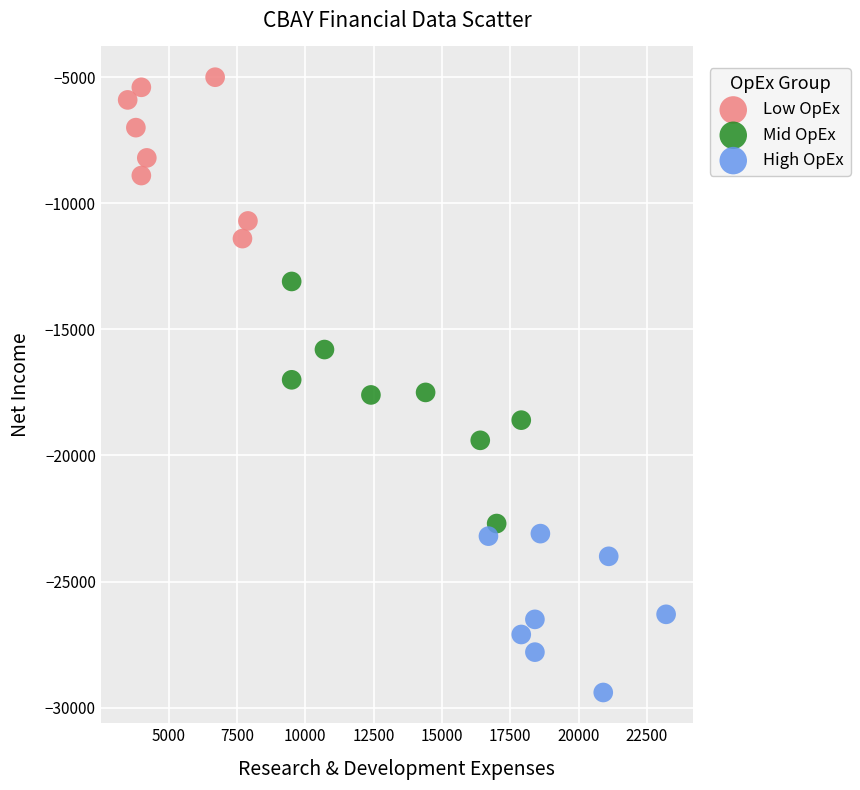

Which series has the widest spread of Y values?

Mid OpEx